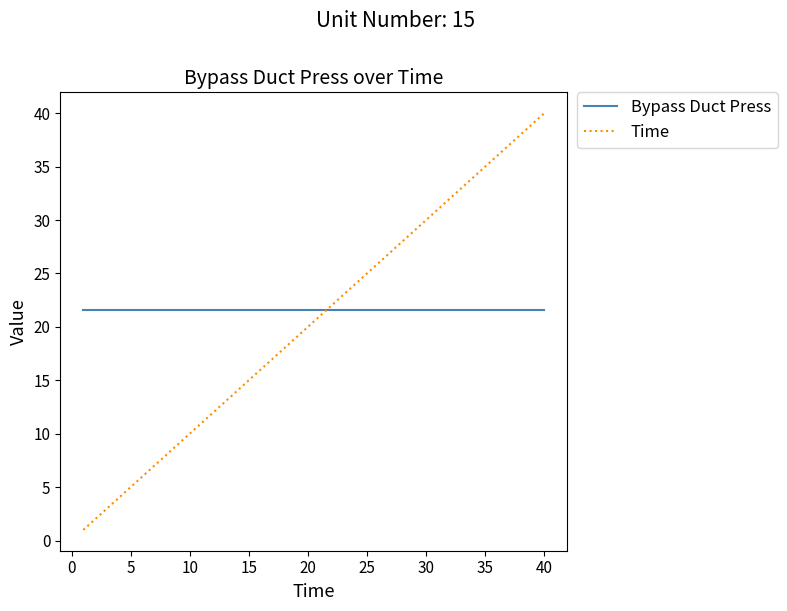

What is the smallest value displayed?

1.0